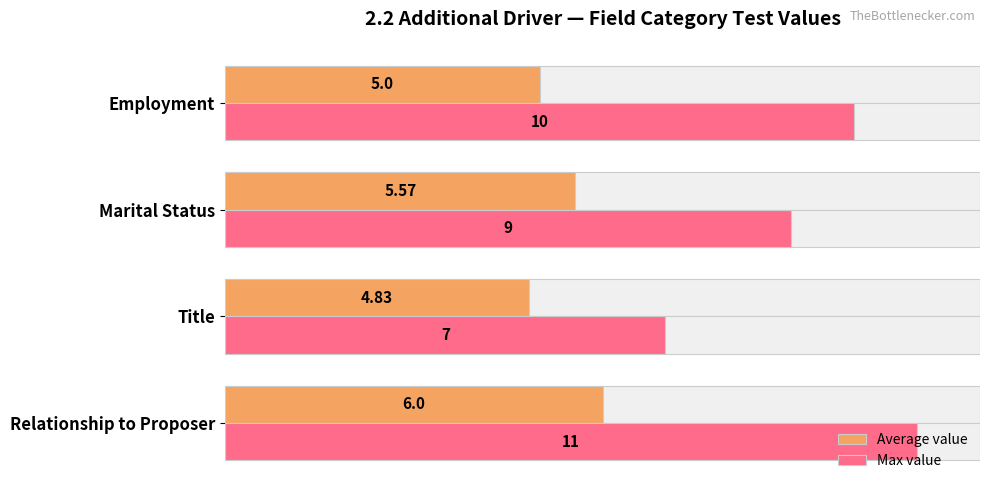

Are the bars horizontal?

Yes